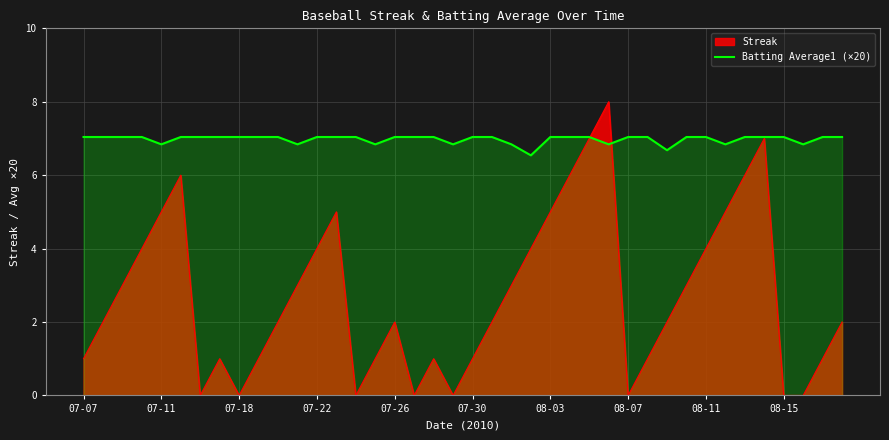

The value of Batting Average1 (×20) at 08-07 is 7.0. True or false?

True